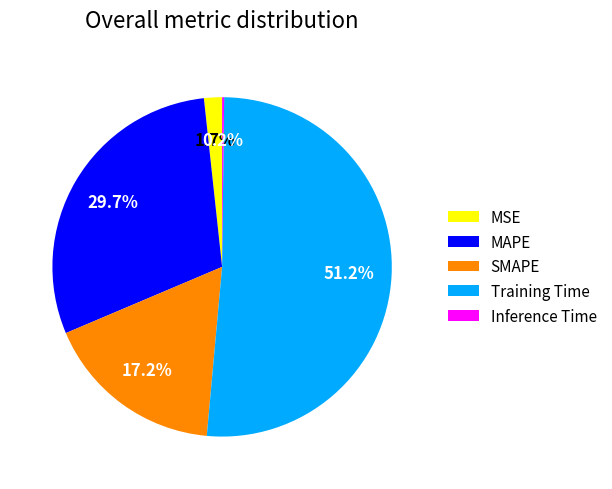

Does any single category account for the majority?

Yes